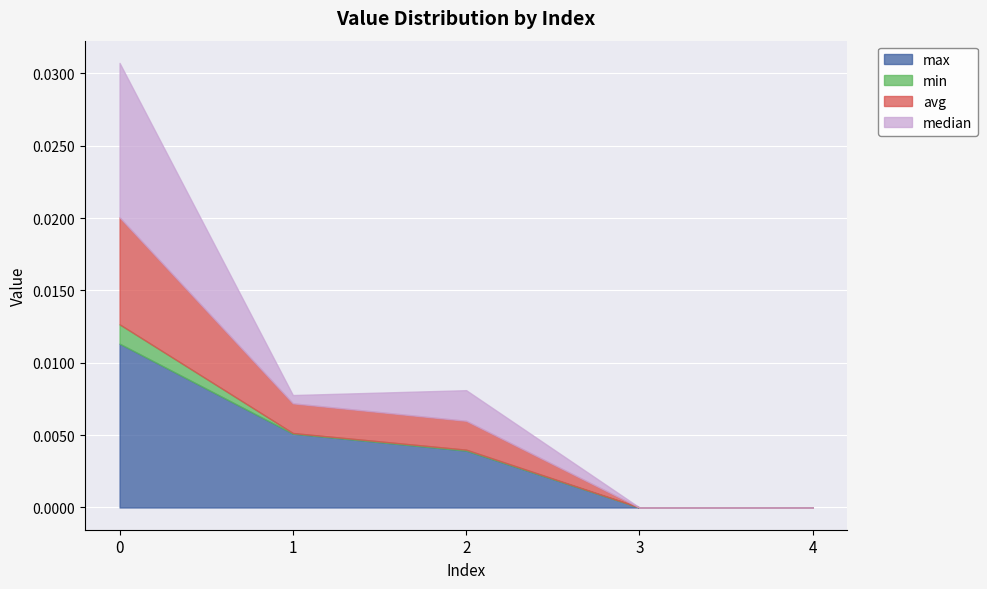

Where is the first local minimum for min?

1